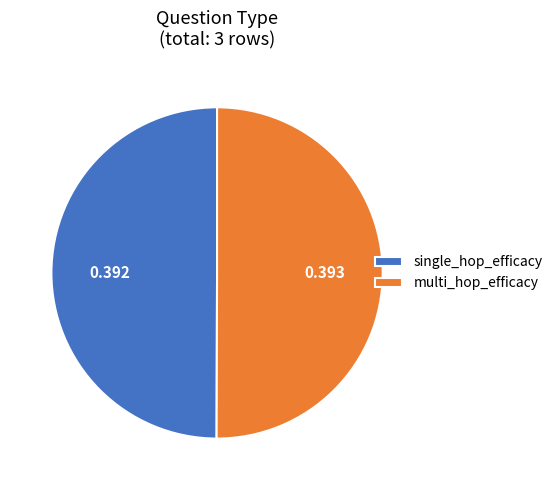

Combined, do multi_hop_efficacy and single_hop_efficacy account for over 50%?

Yes